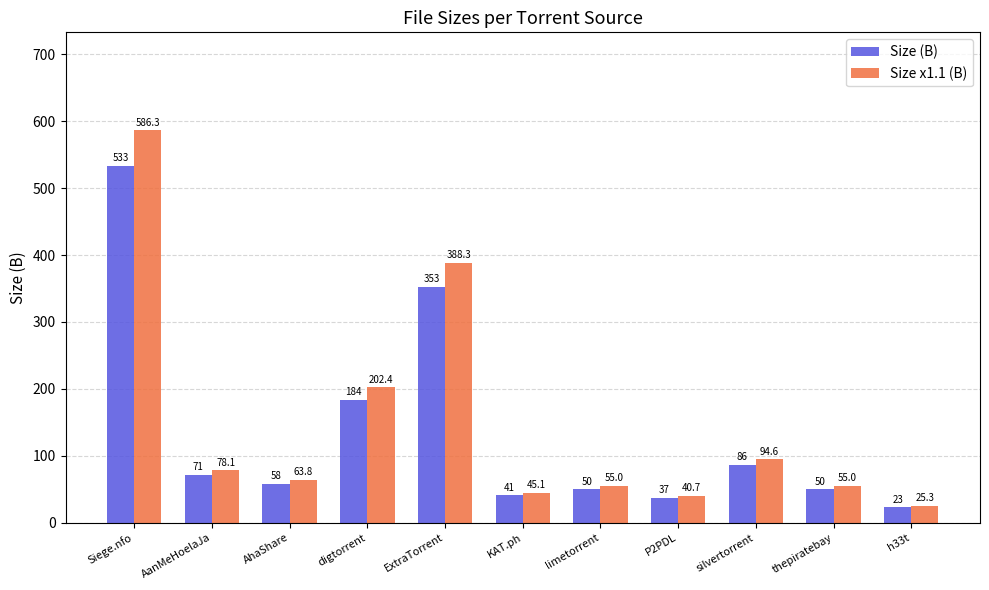

Count the number of data series in this chart.

2